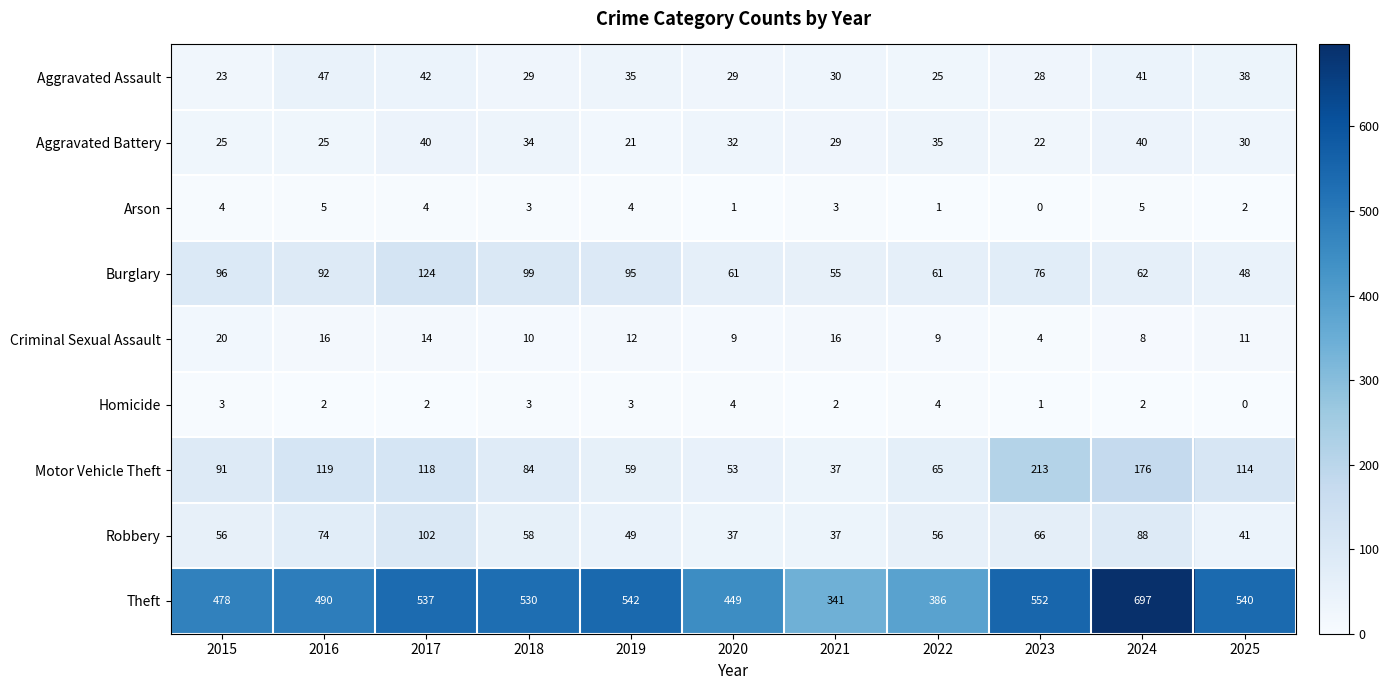

Count the Homicide values in the range 2 to 3.

7